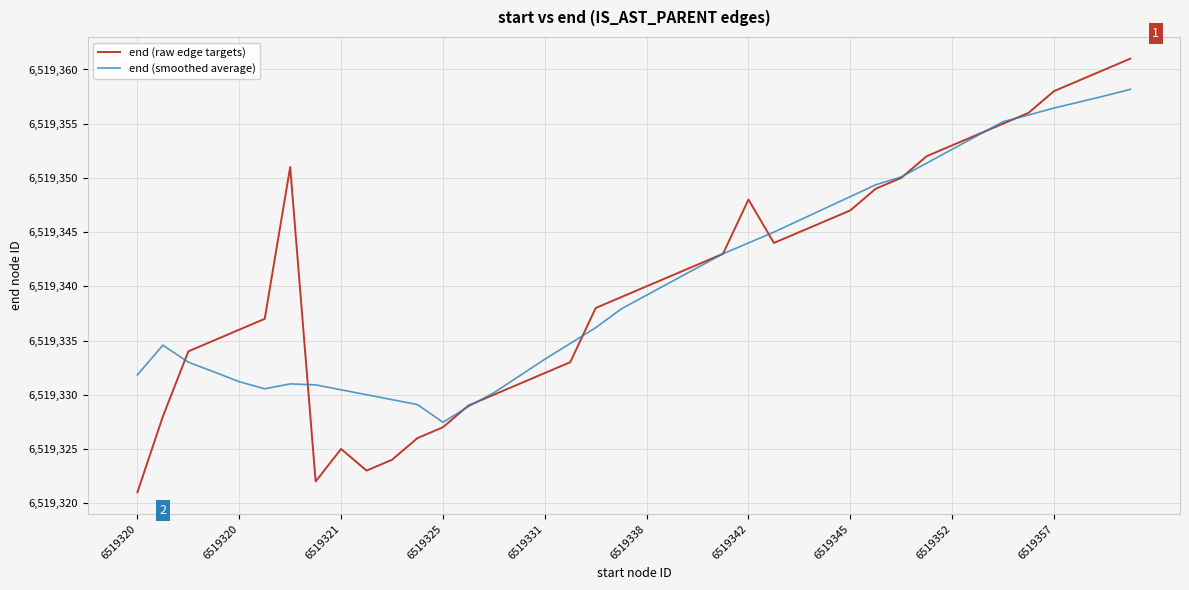

What is the maximum value shown in the chart?

6519361.0